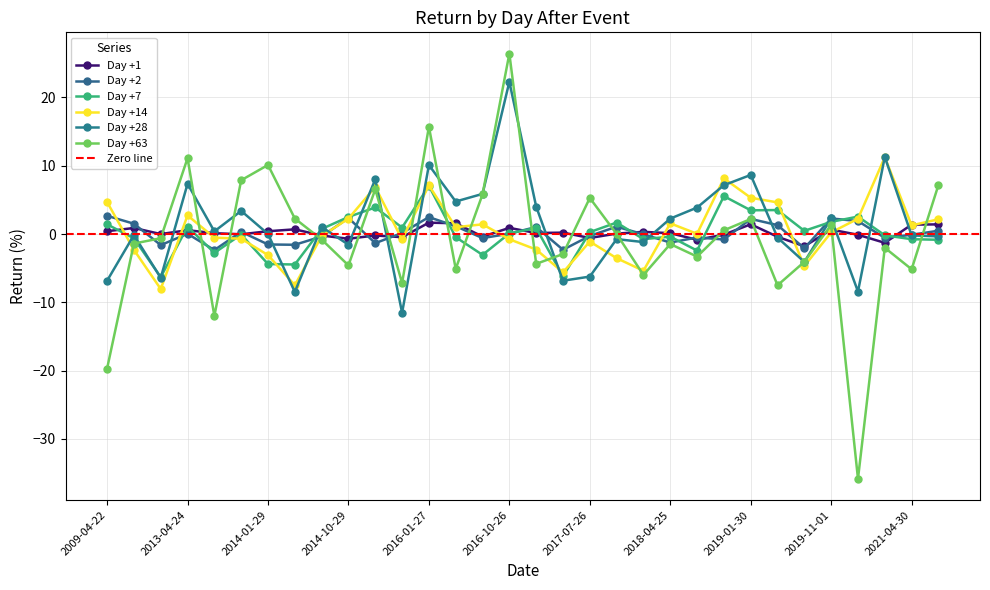

At which label does Day +1 first exceed 0?

2009-04-22